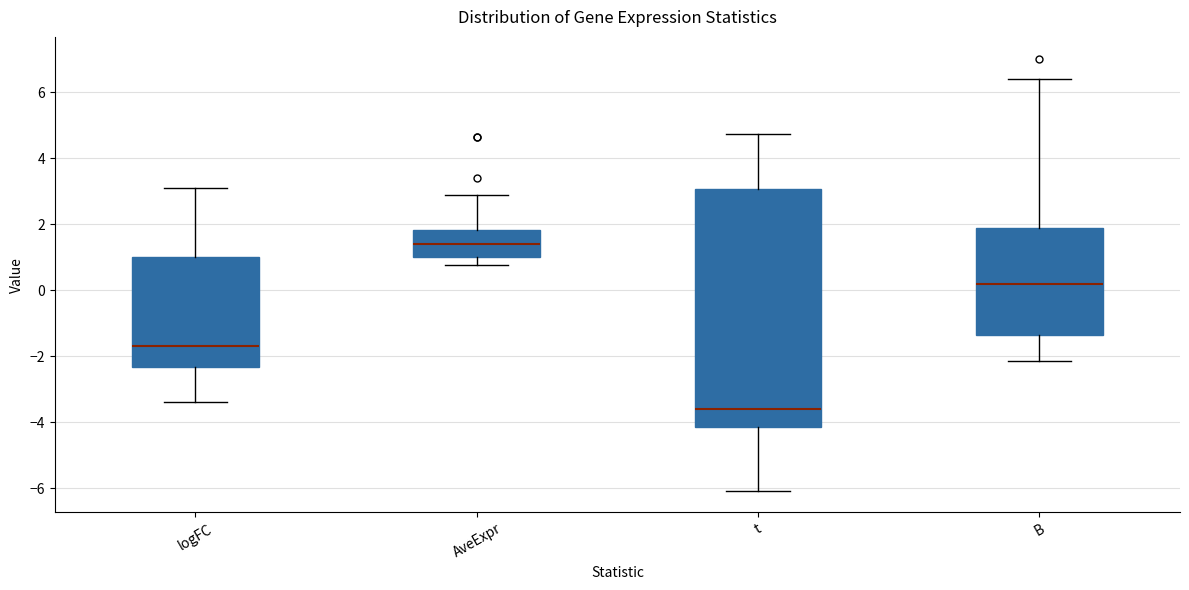

Comparing the boxes themselves (not the whiskers), which one is the tallest?

t